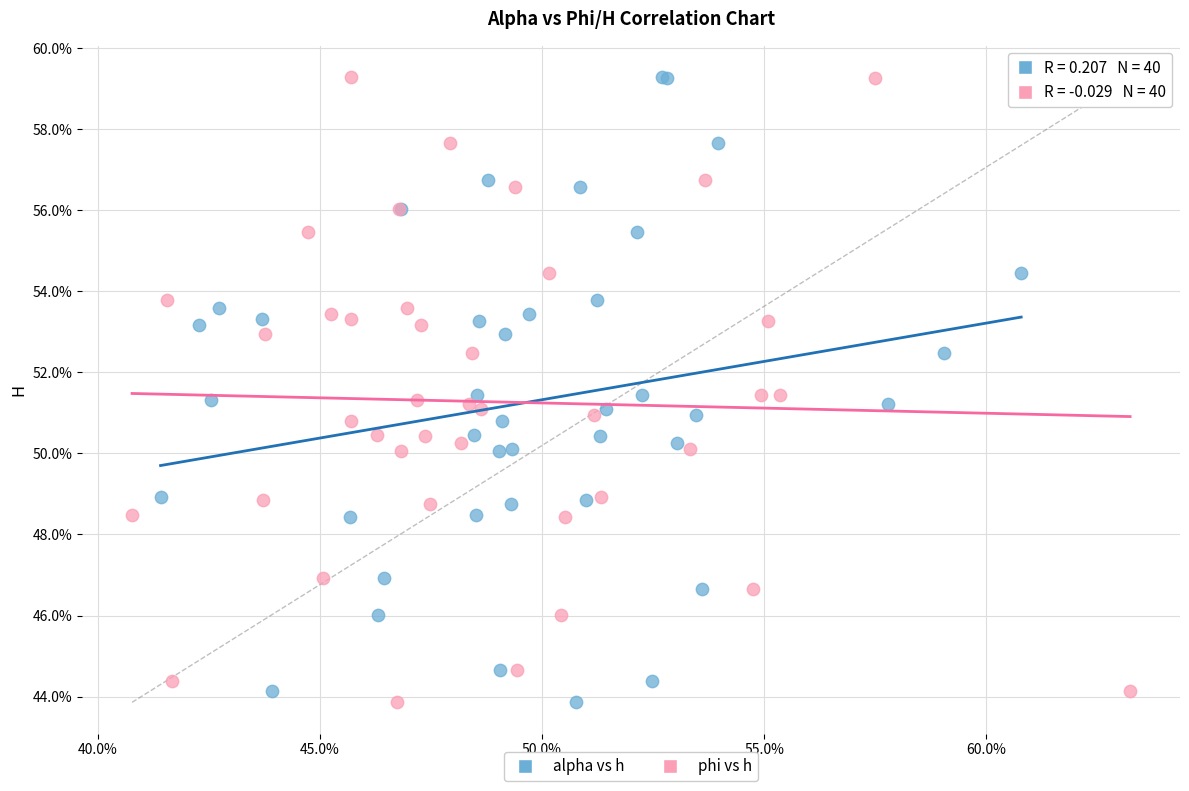

What are all the series names shown in the legend?

alpha vs h, phi vs h